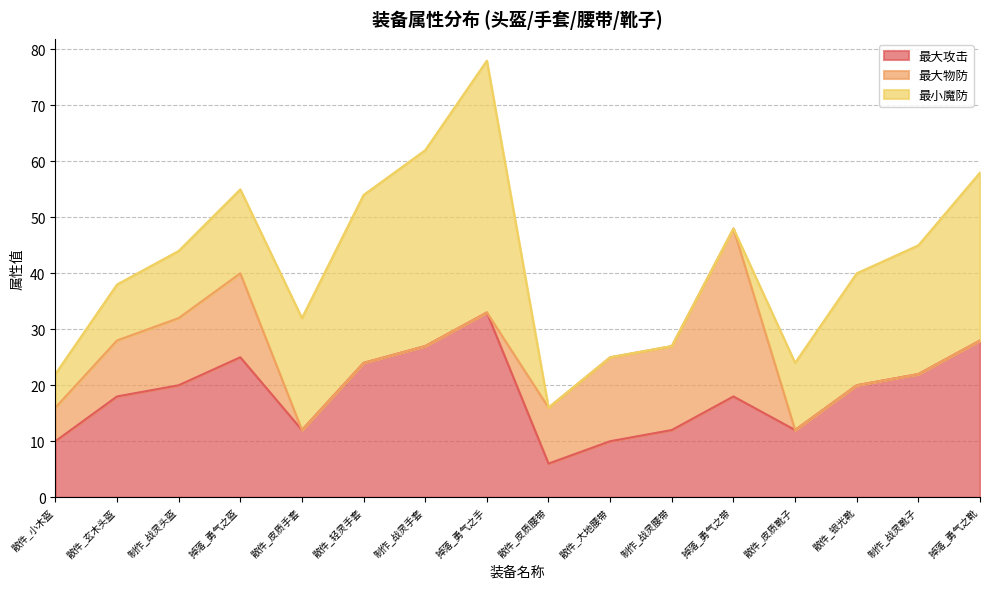

What is the average value of the 最大物防 series?

7